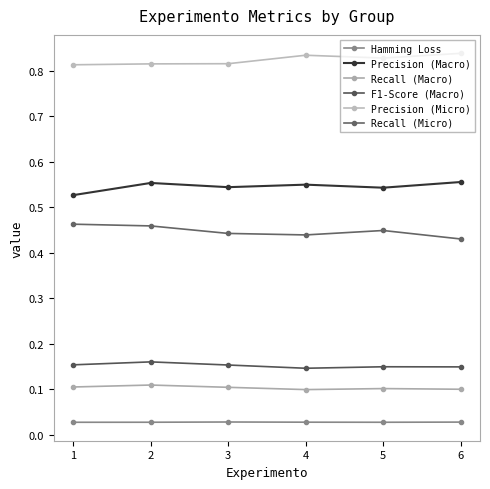

Rank the categories by Precision (Macro) value from lowest to highest.

1, 5, 3, 4, 2, 6